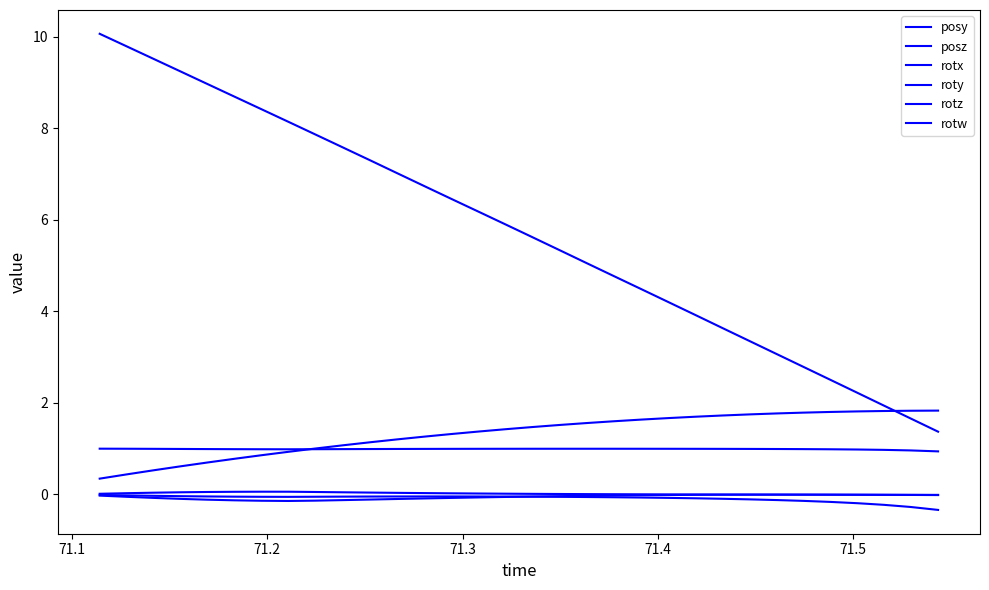

List the series in order of their peak value, highest first.

posz, posy, rotw, rotx, rotz, roty